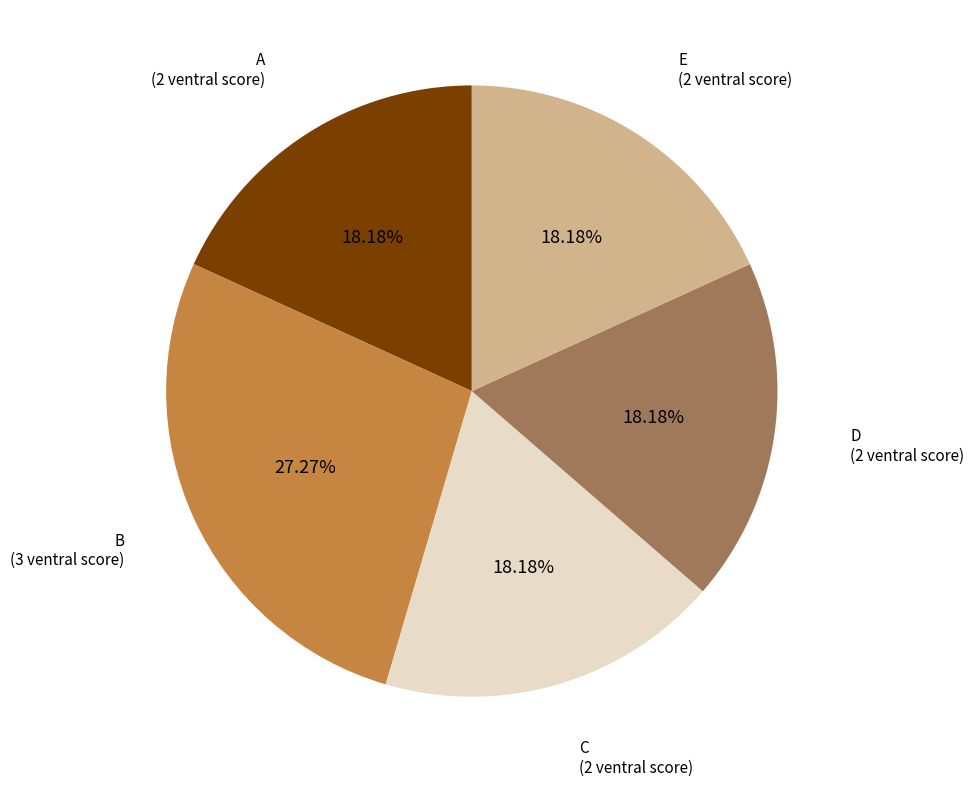

Is there a majority slice in this chart?

No